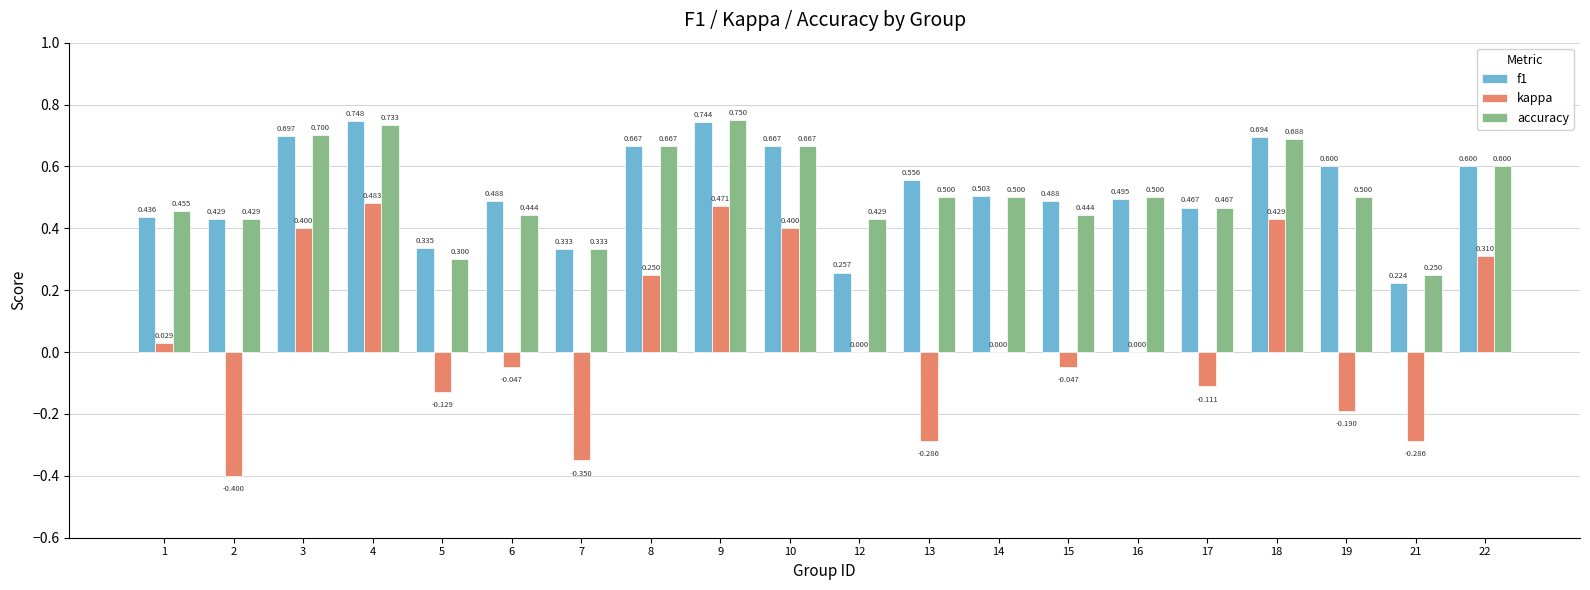

Reading right to left, what are all the values shown in this chart?

f1: 22=0.6	21=0.2	19=0.6	18=0.7	17=0.5	16=0.5	15=0.5	14=0.5	13=0.6	12=0.3	10=0.7	9=0.7	8=0.7	7=0.3	6=0.5	5=0.3	4=0.7	3=0.7	2=0.4	1=0.4
kappa: 22=0.3	21=-0.3	19=-0.2	18=0.4	17=-0.1	16=0.0	15=-0.0	14=0.0	13=-0.3	12=0.0	10=0.4	9=0.5	8=0.2	7=-0.3	6=-0.0	5=-0.1	4=0.5	3=0.4	2=-0.4	1=0.0
accuracy: 22=0.6	21=0.2	19=0.5	18=0.7	17=0.5	16=0.5	15=0.4	14=0.5	13=0.5	12=0.4	10=0.7	9=0.8	8=0.7	7=0.3	6=0.4	5=0.3	4=0.7	3=0.7	2=0.4	1=0.5